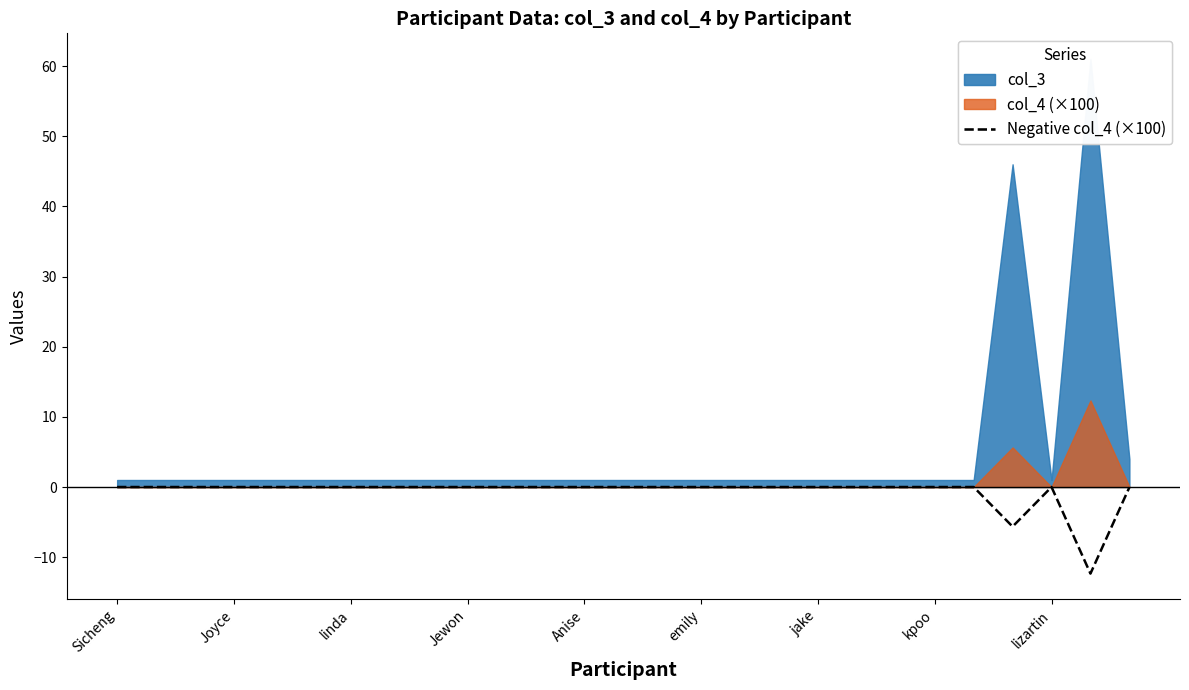

How many interior local valleys (lower than both neighbors) does the data have?

2